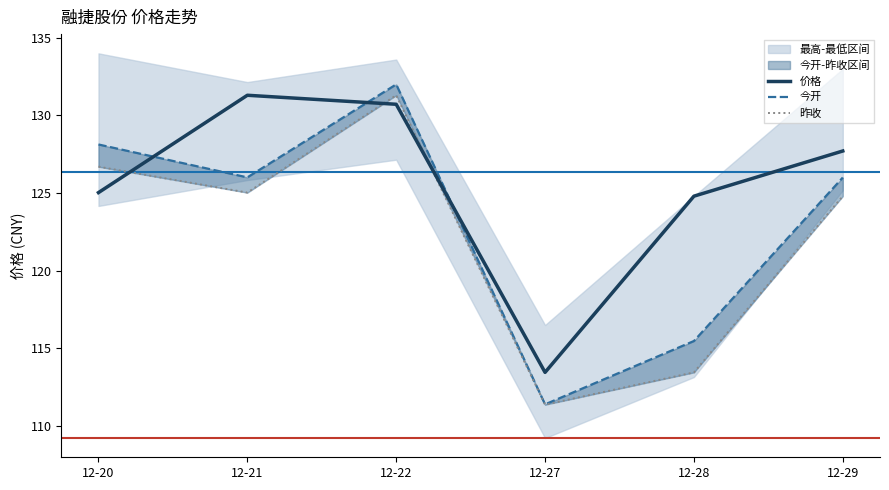

Which series has the largest total across all categories?

价格